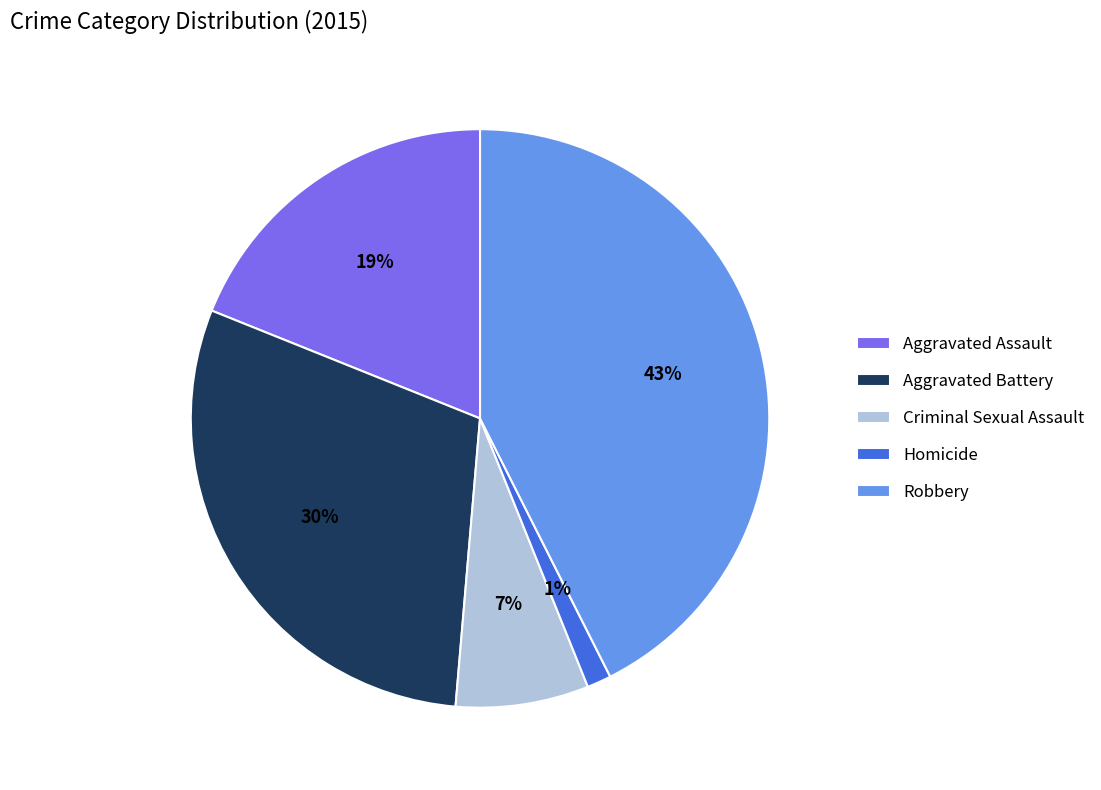

Which category has the smallest portion of the pie?

Homicide